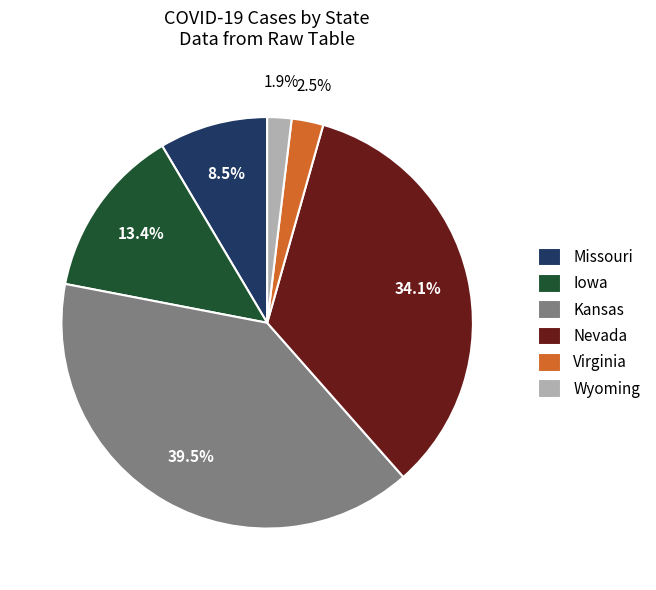

Approximately how many times larger is the value at Iowa compared to Nevada?

0.4